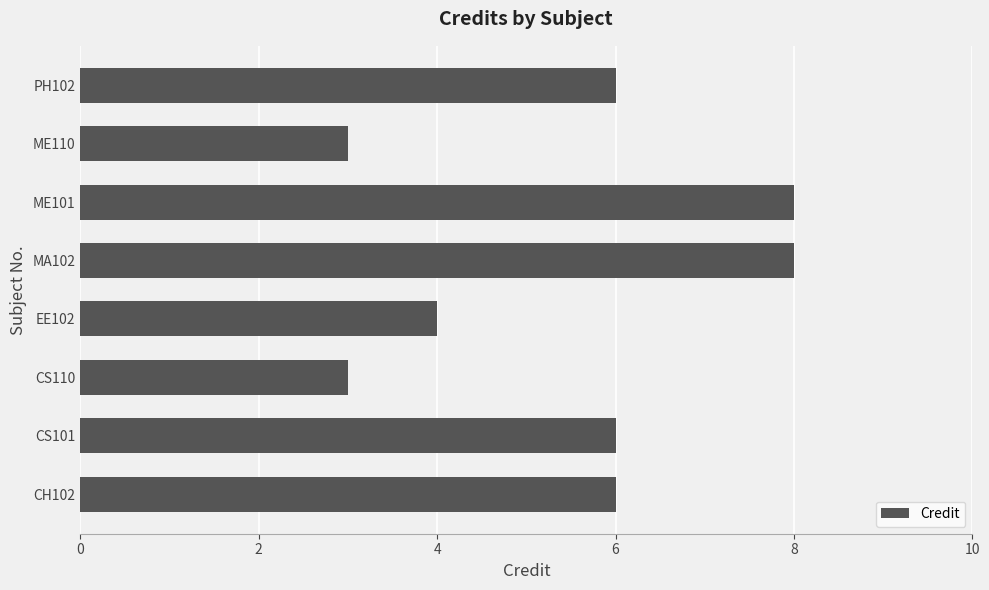

Reading bottom to top, transcribe all the data shown in this chart.

CH102=6	CS101=6	CS110=3	EE102=4	MA102=8	ME101=8	ME110=3	PH102=6